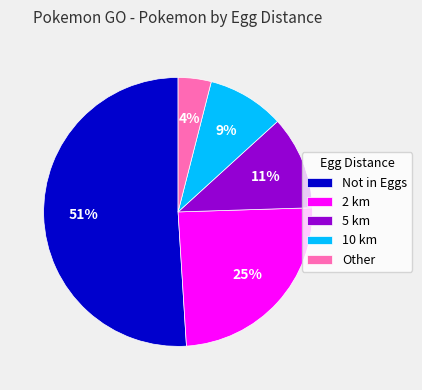

Count the number of slices in the pie.

5